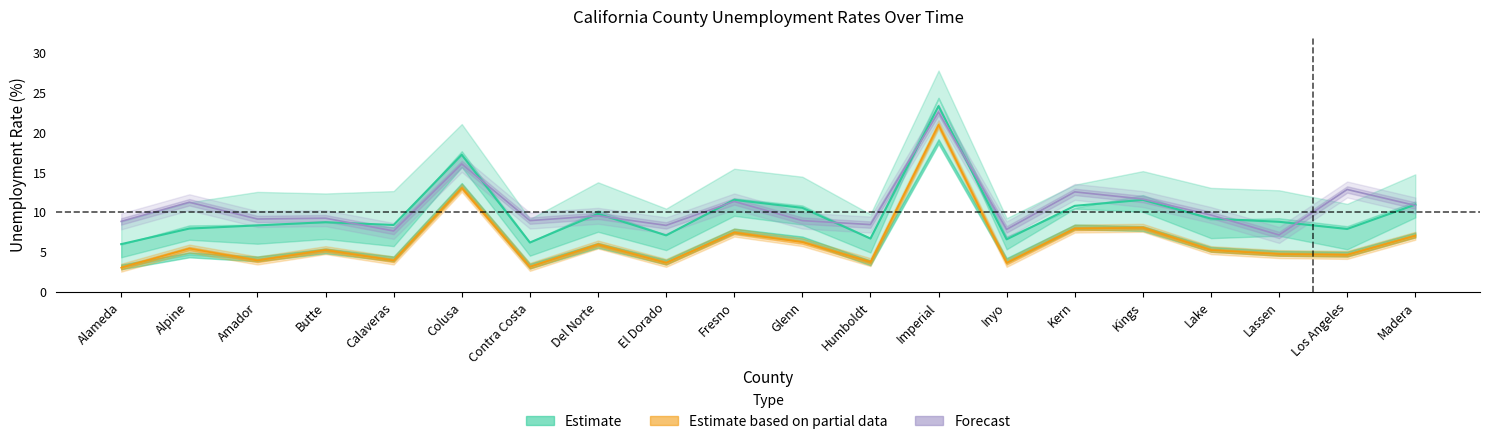

True or false: 2014 and 2012 intersect in this chart.

False